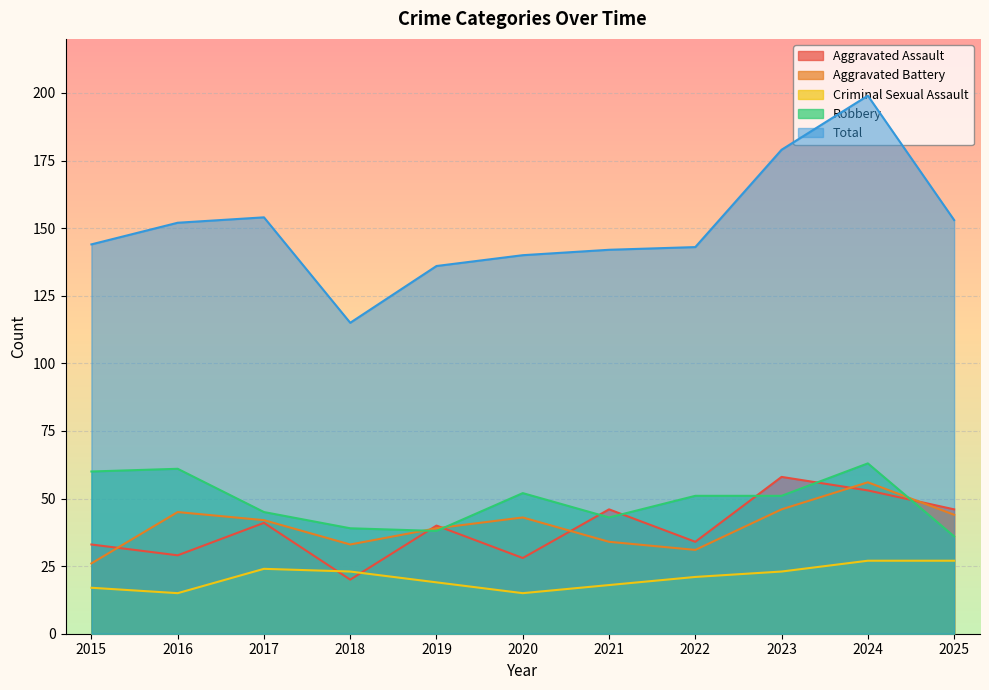

What is the difference between the highest and lowest values at 2020?

125